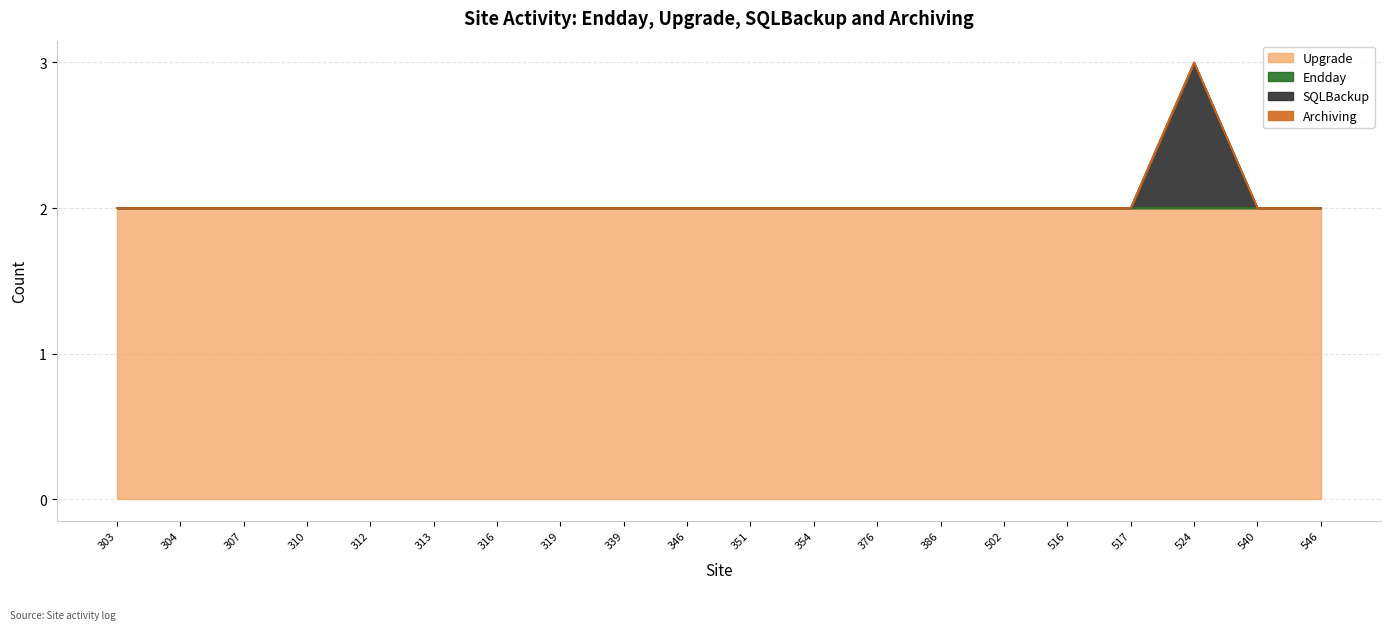

The value of Endday at 351 is 0. True or false?

True